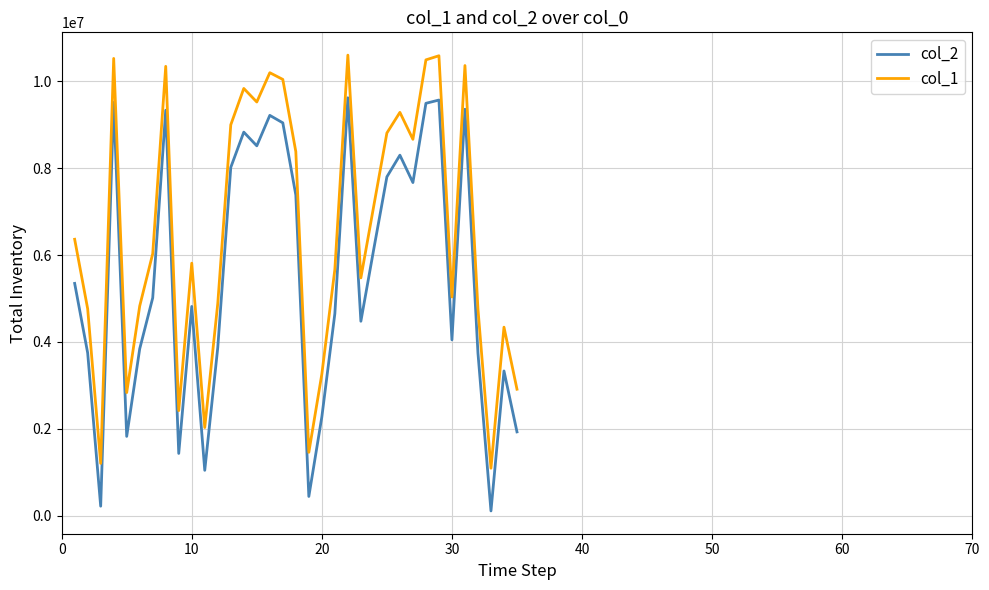

List the series in order of their overall mean, highest first.

col_1, col_2